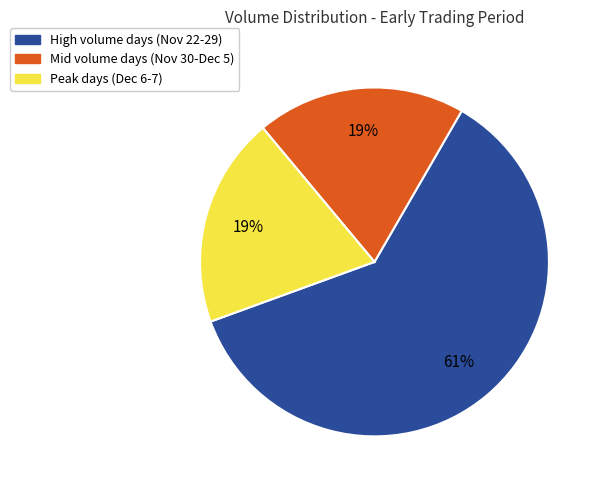

What percentage is the Peak days (Dec 6-7) slice, to the nearest percent?

19%